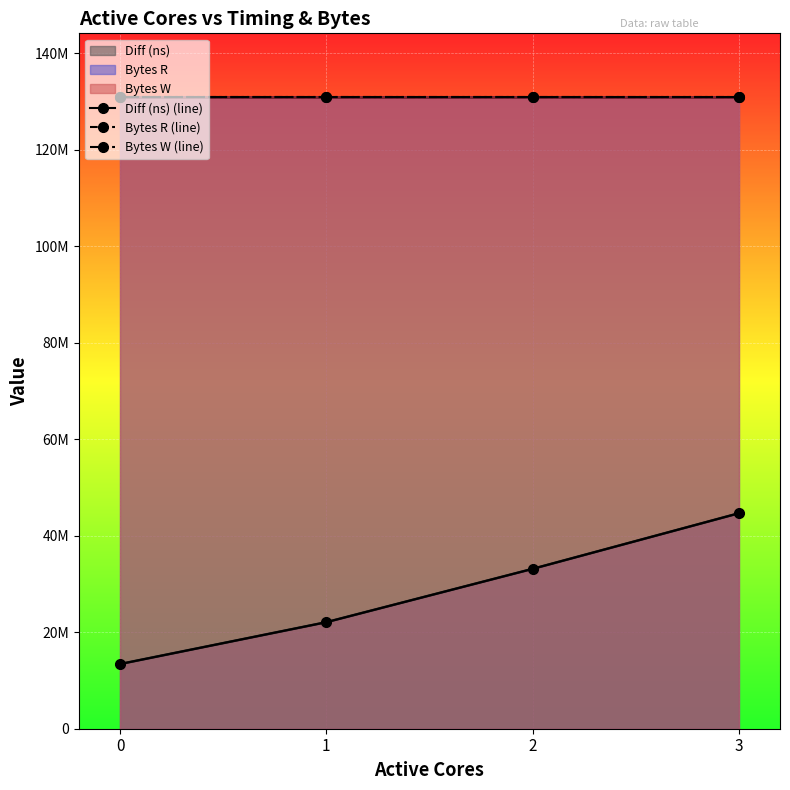

Which category has the highest value in the Diff (ns) (line) series?

3